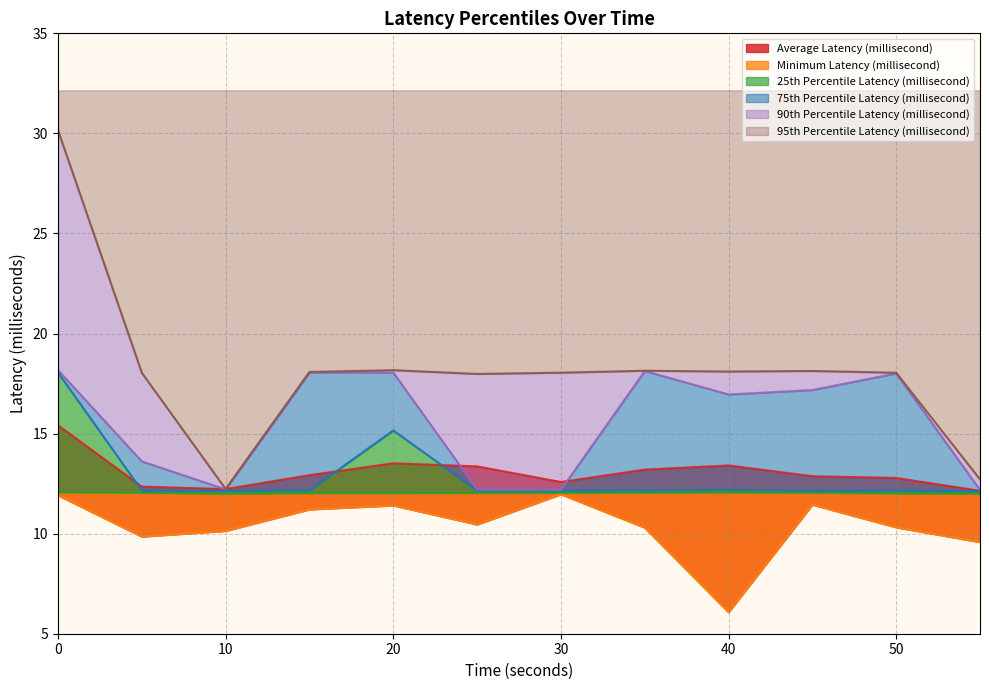

What are all the series names shown in the legend?

Average Latency (millisecond), Minimum Latency (millisecond), 25th Percentile Latency (millisecond), 75th Percentile Latency (millisecond), 90th Percentile Latency (millisecond), 95th Percentile Latency (millisecond)